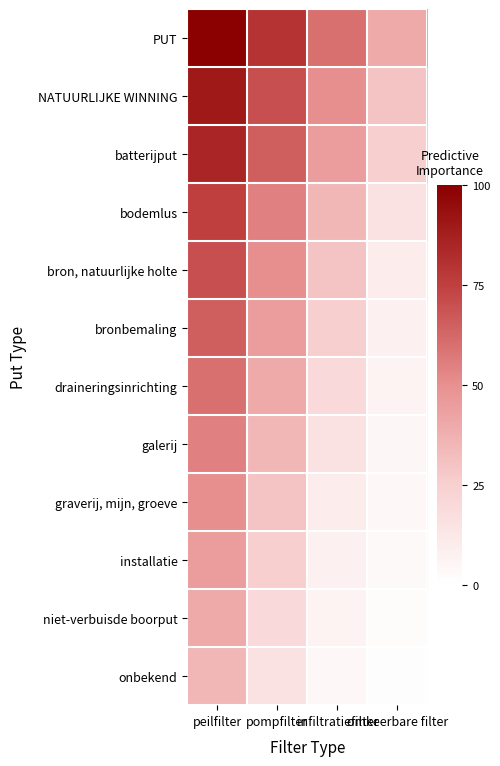

Rank the series at omkeerbare filter from lowest to highest value.

onbekend, niet-verbuisde boorput, installatie, graverij, mijn, groeve, galerij, draineringsinrichting, bronbemaling, bron, natuurlijke holte, bodemlus, batterijput, NATUURLIJKE WINNING, PUT